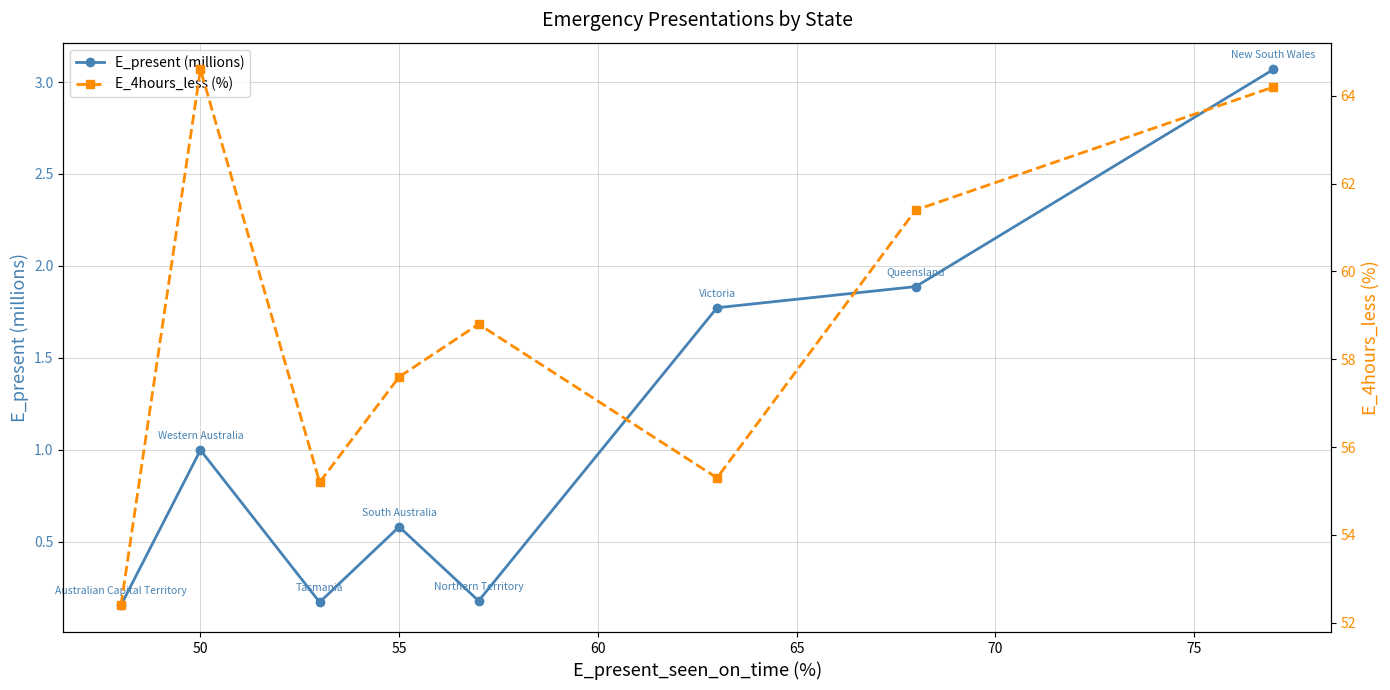

Count the number of categories in the chart.

8